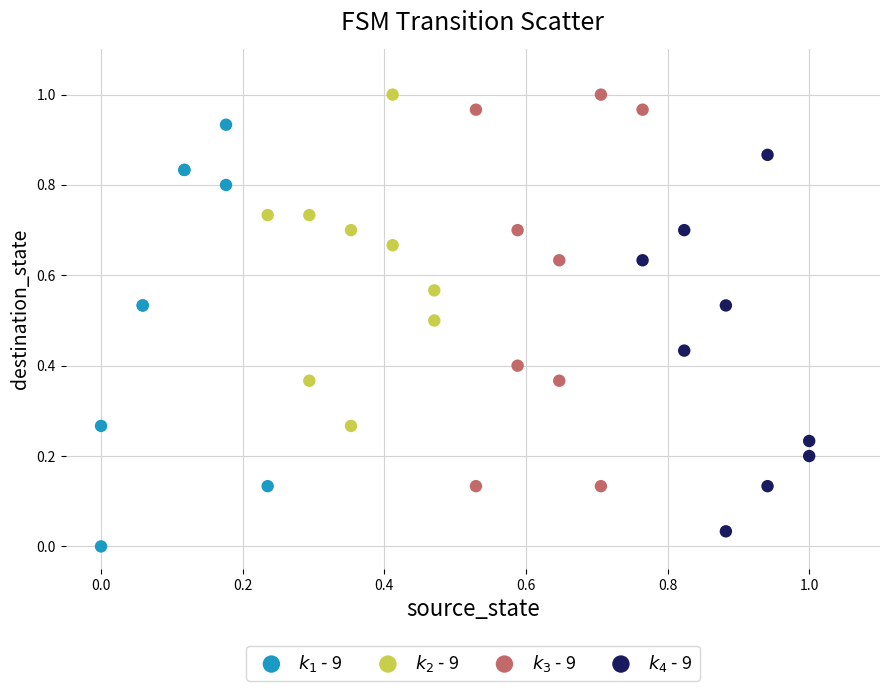

Which series has the widest spread of Y values?

$k_1$ - 9